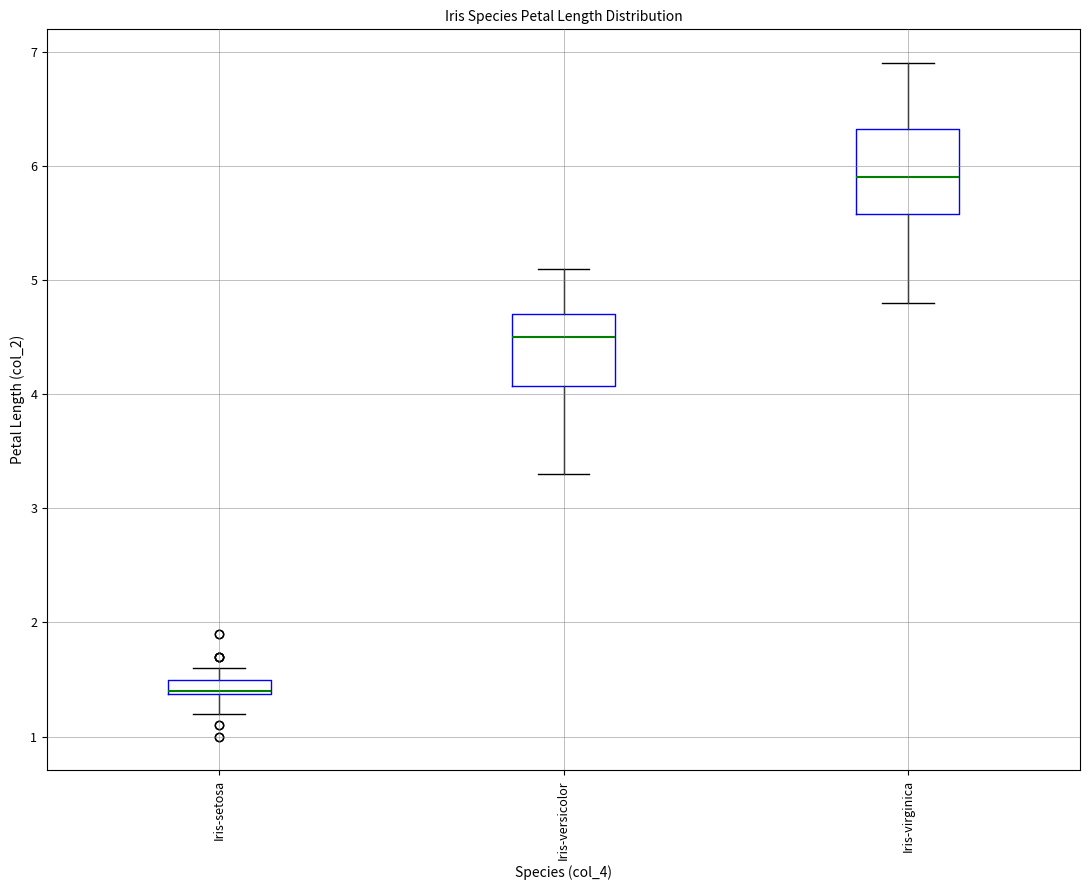

Where does the upper whisker of the box for Iris-versicolor end on the y-axis? The values are not printed on the chart, so give them approximately, as read against the axis.

5.1